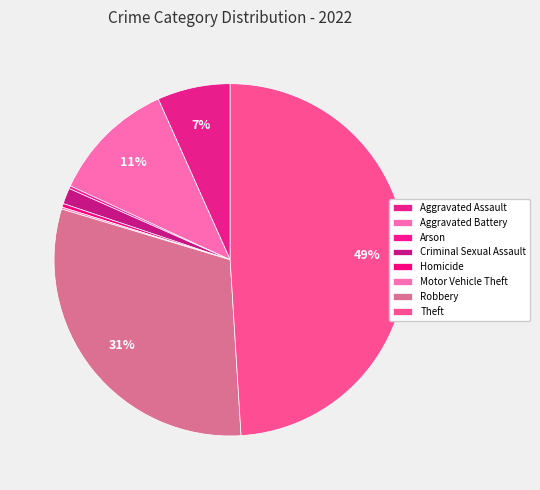

To the nearest percent, what portion does Theft represent?

49%